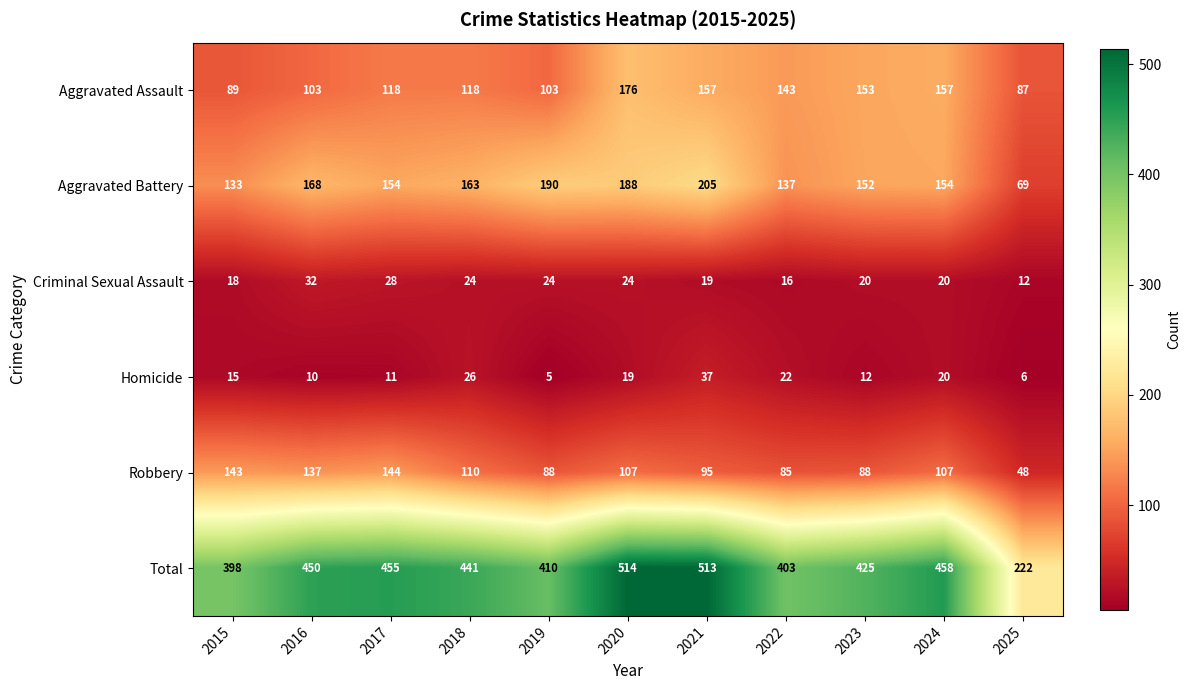

What is the sum of all Total values?

4689